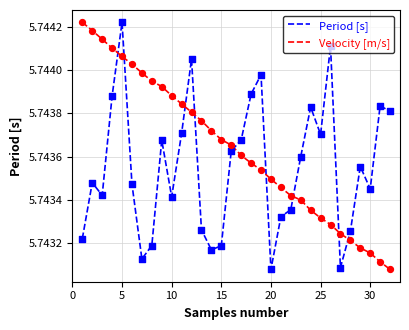

Which series has the largest total across all categories?

Velocity [m/s]